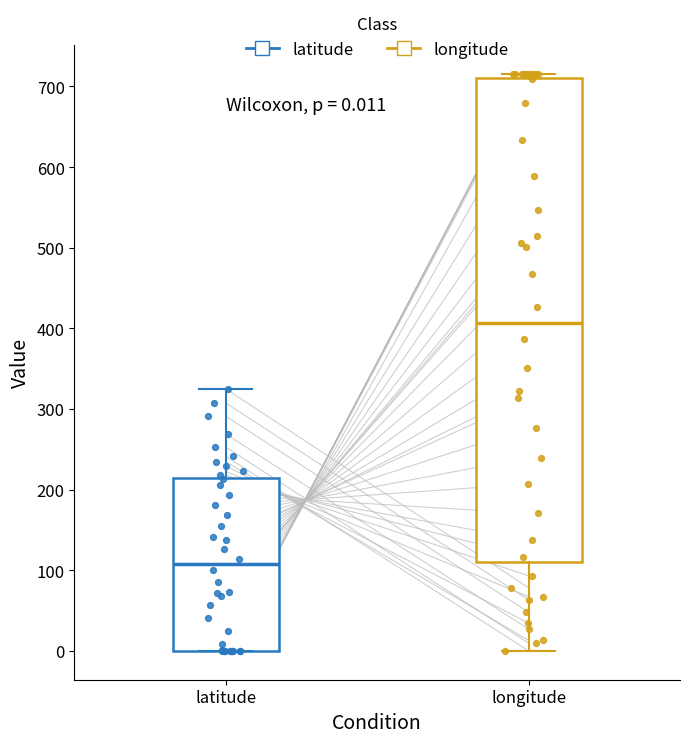

Which box's median line is the highest?

longitude